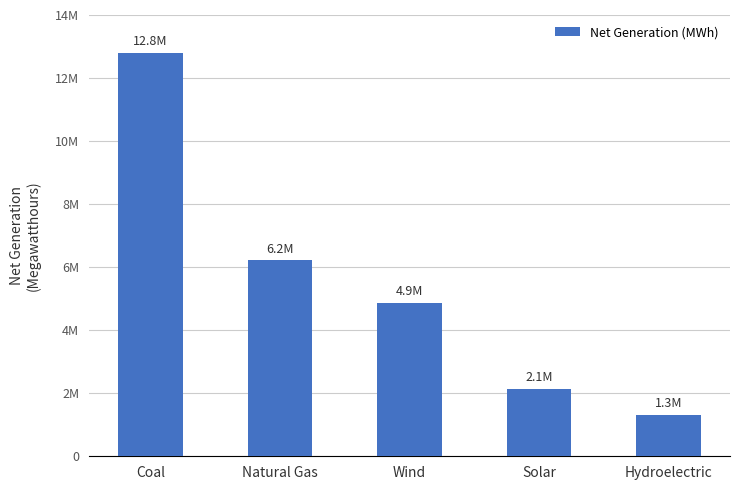

Does the chart contain any negative values?

No